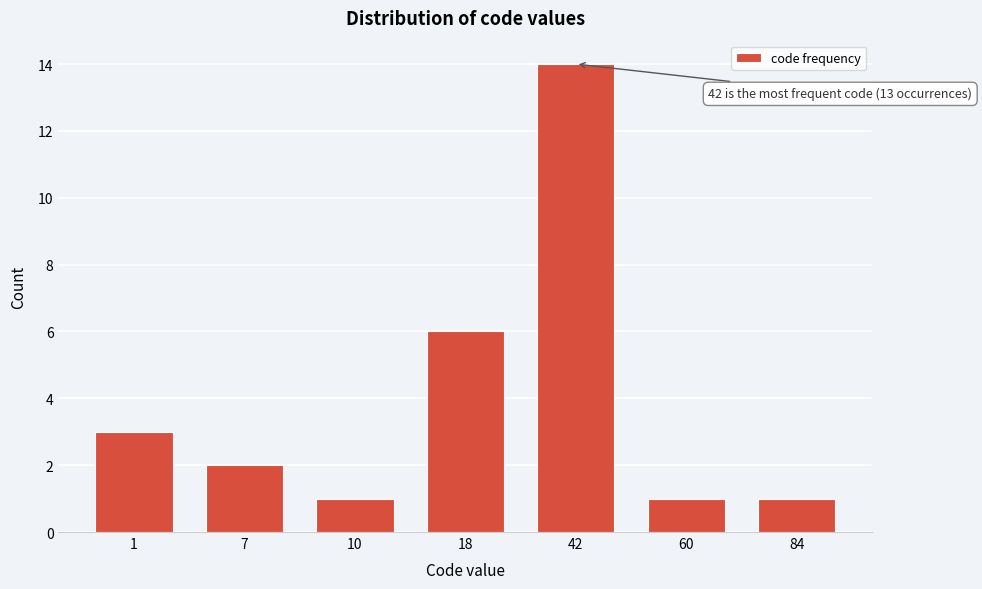

Reading left to right, list all the values displayed in this chart.

1=3	7=2	10=1	18=6	42=14	60=1	84=1